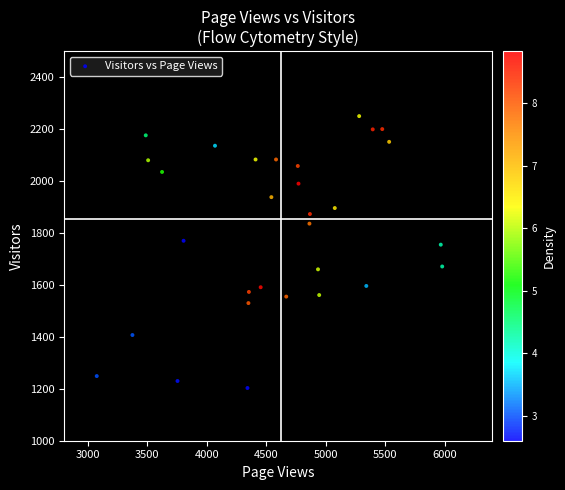

What Y value in the scatter plot is closest to 1726?

1755